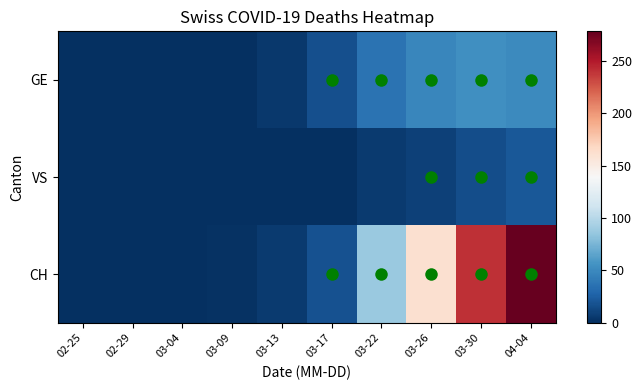

Reading left to right, what are all the values shown in this chart?

GE: 02-25=0	02-29=0	03-04=0	03-09=1	03-13=5	03-17=17	03-22=36	03-26=48	03-30=54	04-04=51
VS: 02-25=0	02-29=0	03-04=0	03-09=1	03-13=1	03-17=1	03-22=6	03-26=9	03-30=16	04-04=21
CH: 02-25=0	02-29=0	03-04=0	03-09=2	03-13=6	03-17=18	03-22=87	03-26=161	03-30=240	04-04=278